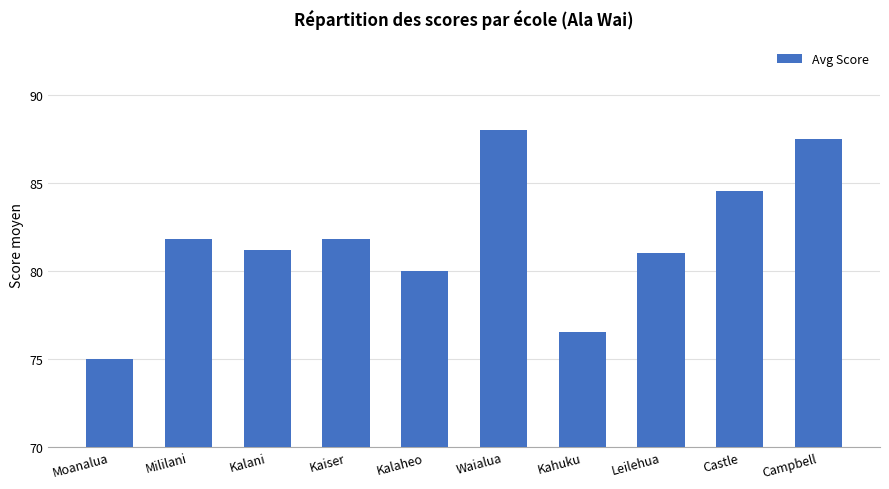

What is the maximum value shown in the chart?

88.0